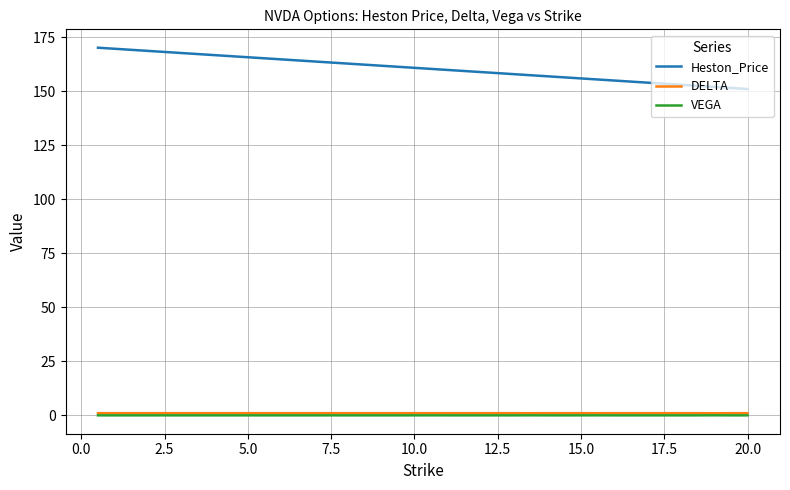

How many series are shown in this chart?

3